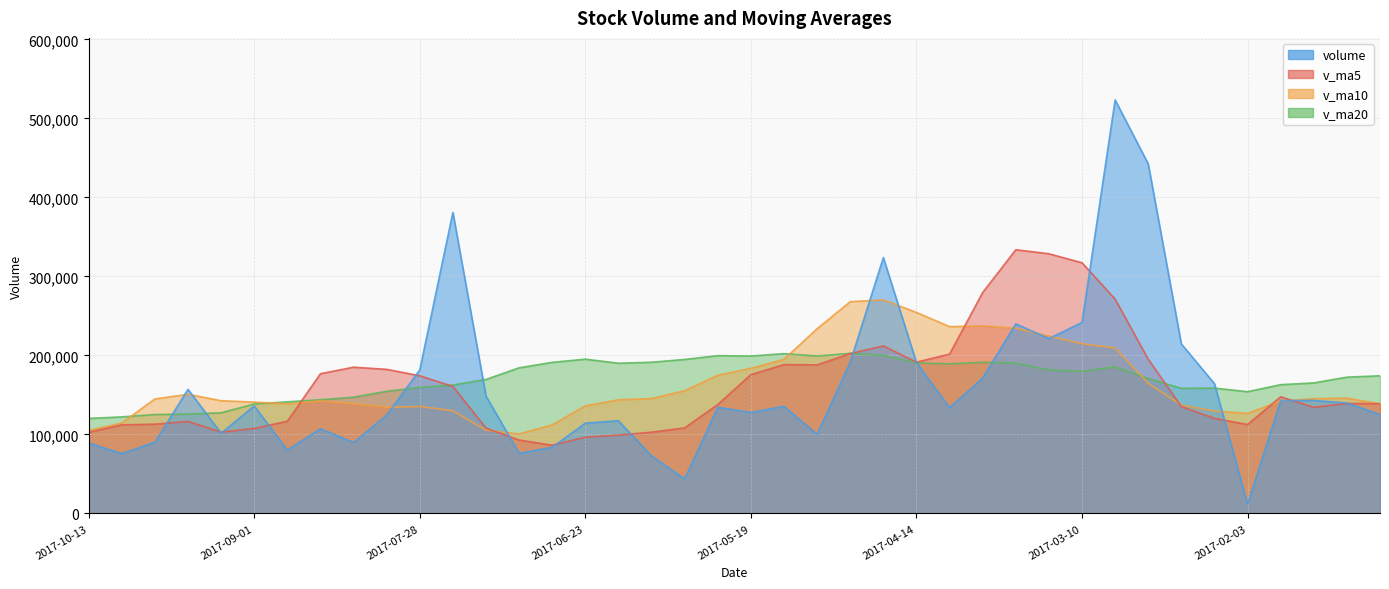

How many lines are shown in the chart?

4